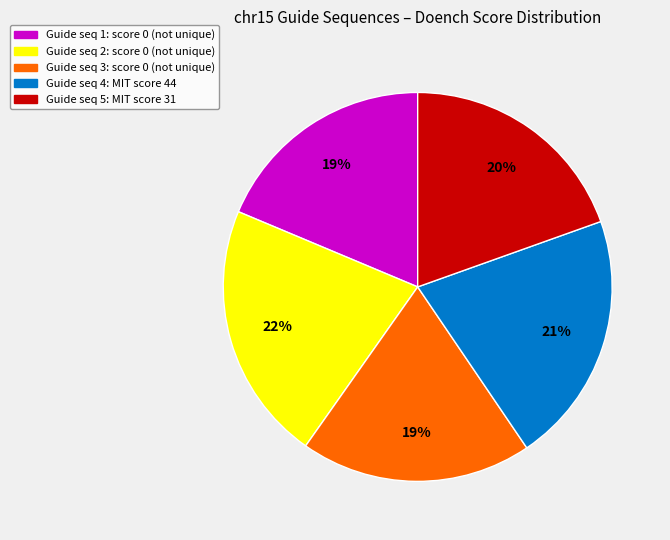

To the nearest percent, what percentage of the pie is Guide seq 4: MIT score 44?

21%